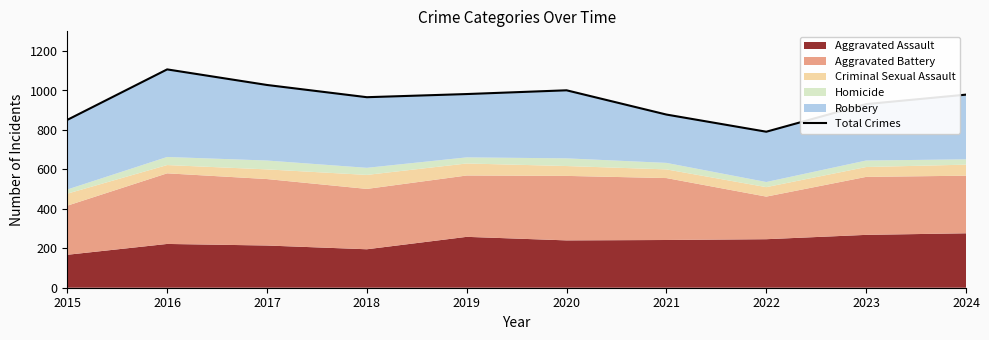

What is the difference between the second highest and second lowest values?

177